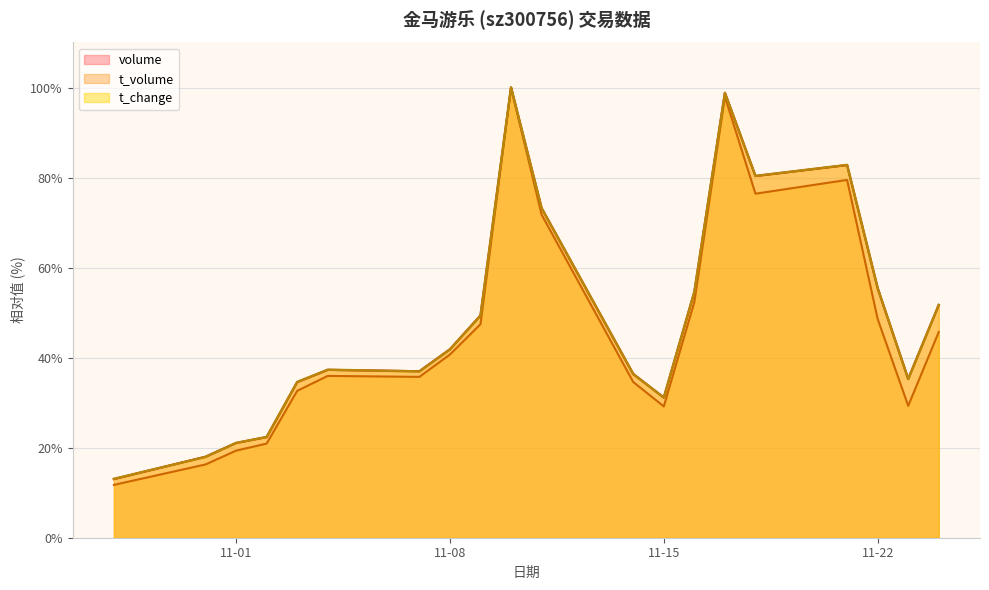

What is the minimum value for t_change?

13.1